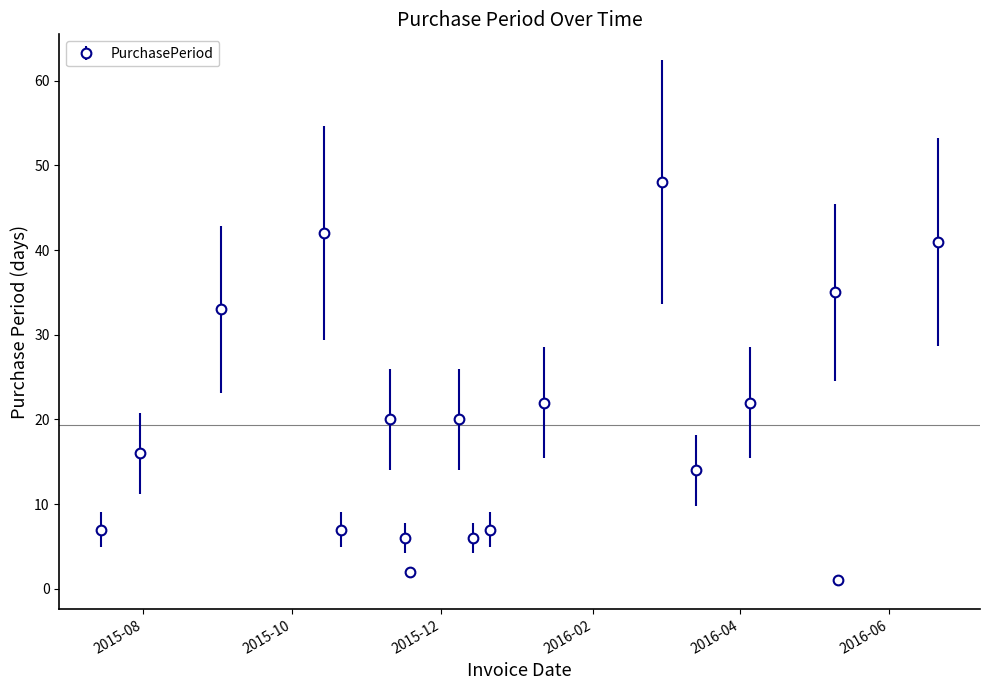

What is the value of the 13th point from the left?

48